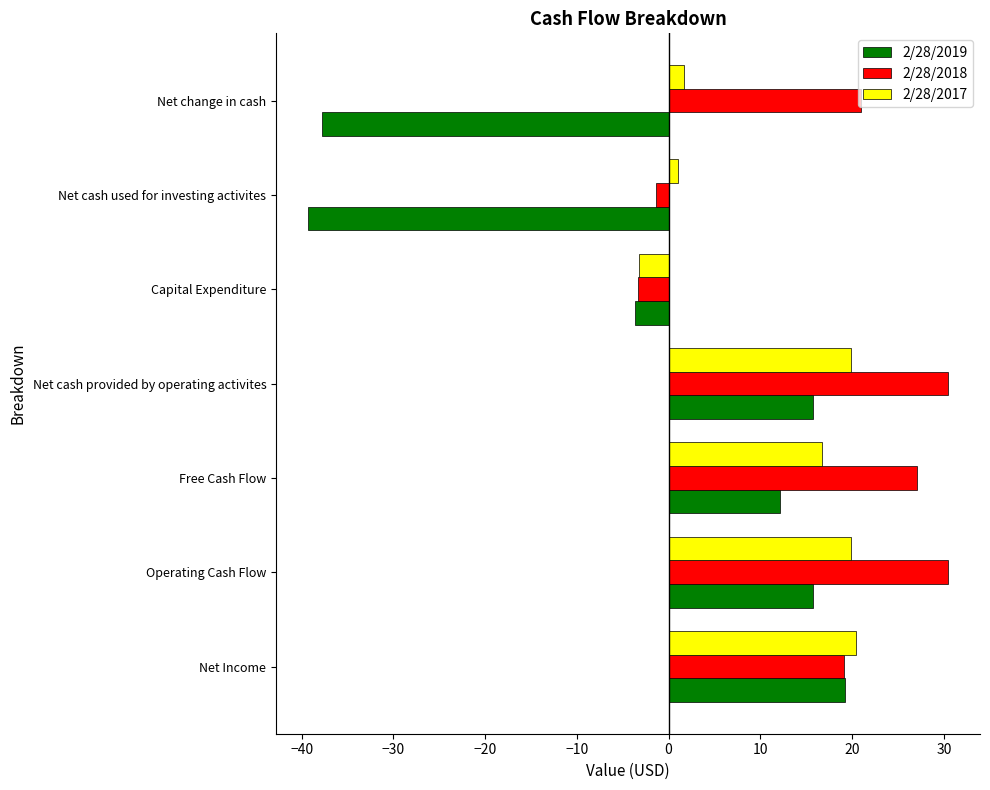

How many values in 2/28/2018 are below zero?

2